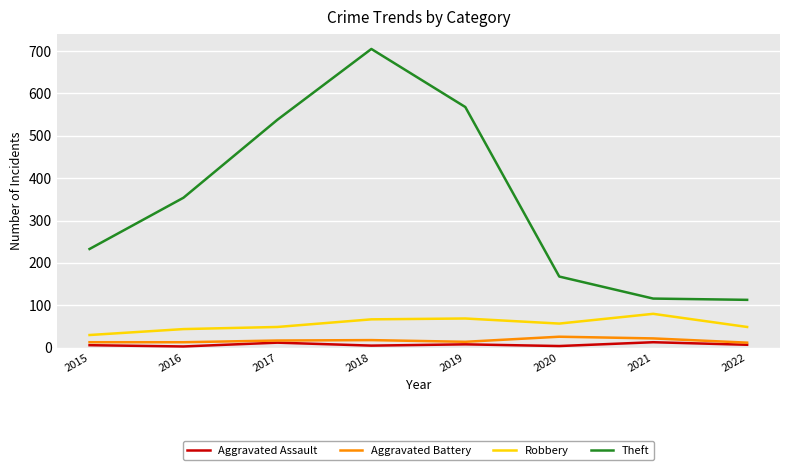

Between 2016 and 2022, which series saw the biggest shift?

Theft